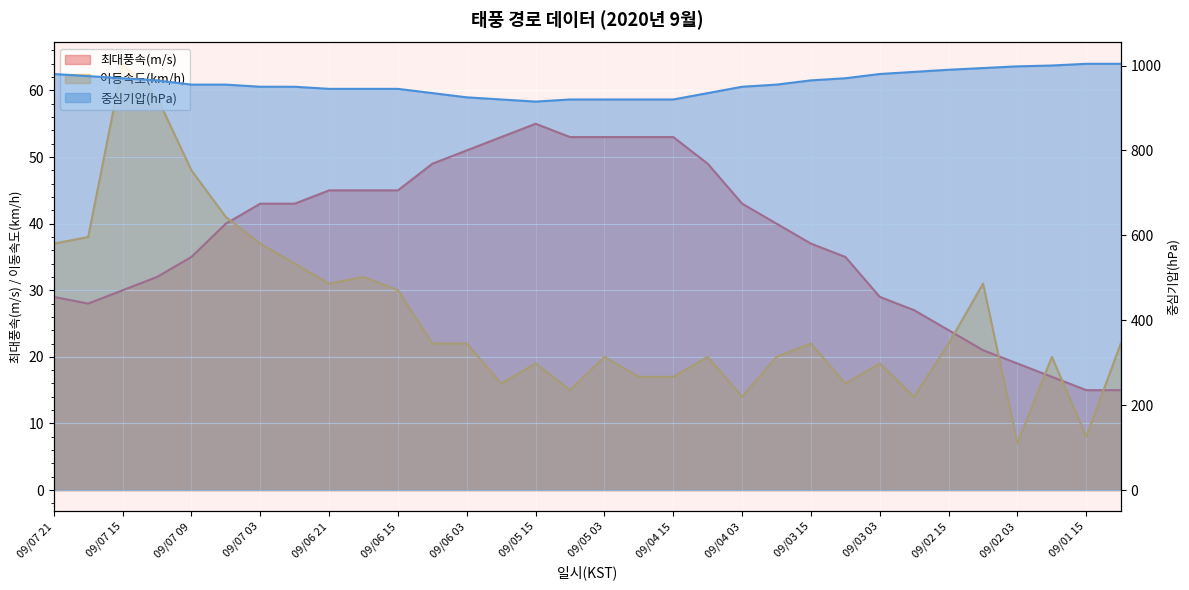

Is the value of 최대풍속(m/s) at 09/01 09 greater than the value of 이동속도(km/h) at 09/07 21?

No